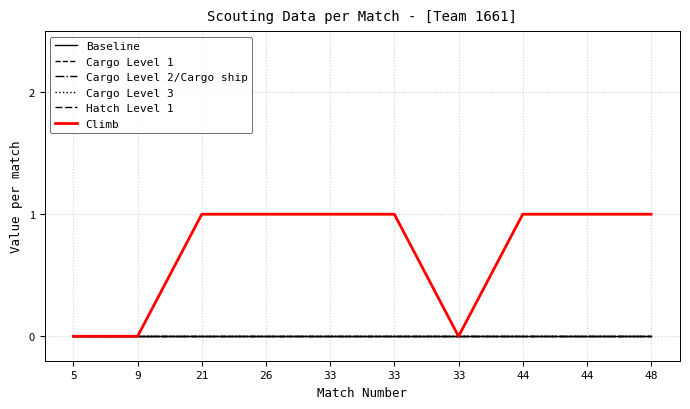

Does the chart display data point markers on the line(s)?

No